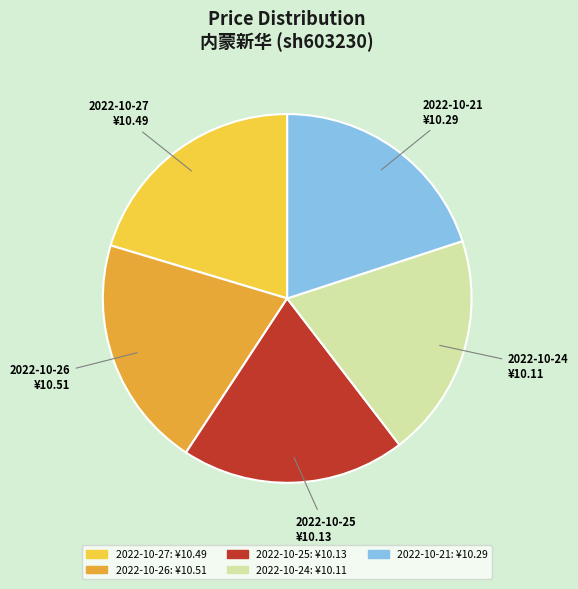

Is 2022-10-21 the majority of the pie?

No